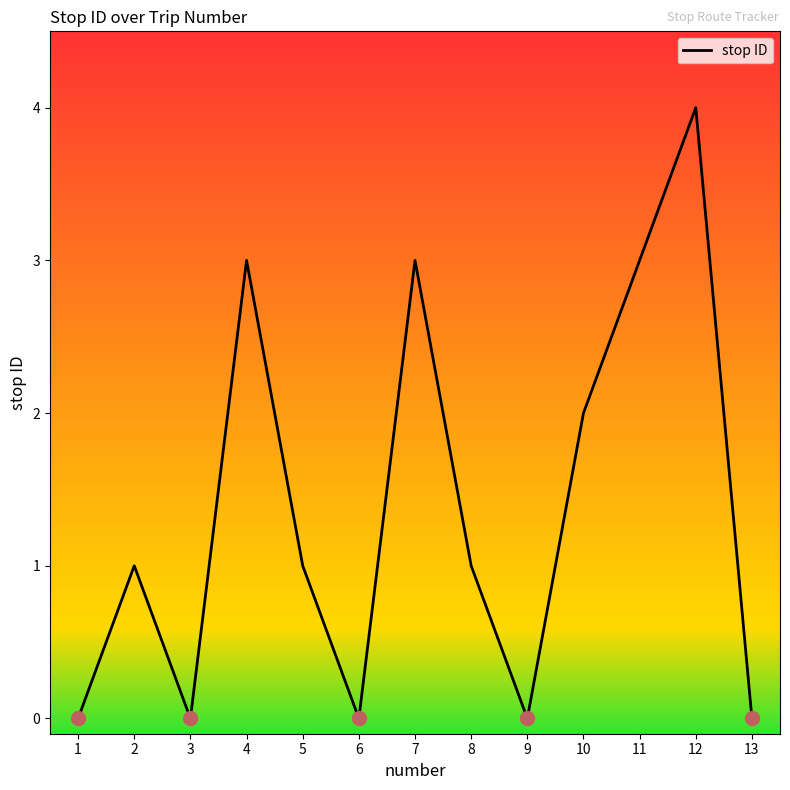

The chart shows a value of 0 at 1. True or false?

True